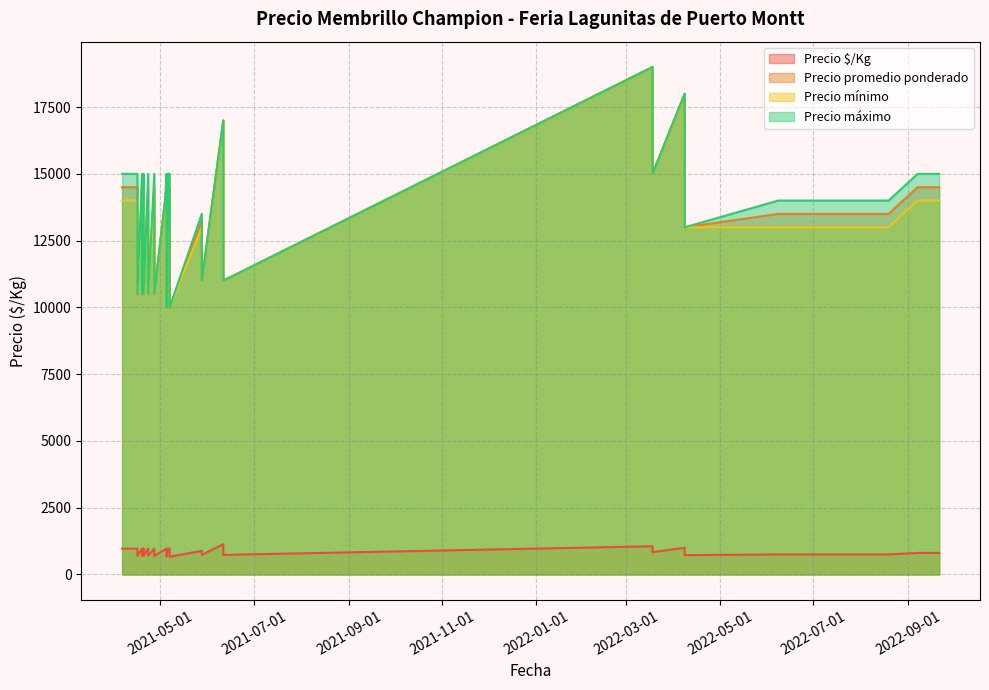

Reading right to left, list all the values displayed in this chart.

Precio $/Kg: 667	967	967	806	806	750	833	1056	806	750	700	967	750	750	733	883	700	967	700	967	967	967	667	967	750	722	889	1000	750	967	700	967	933	700	967	750	750	733	933	1133
Precio promedio ponderado: 10000	14500	14500	14500	14500	13500	15000	19000	14500	13500	10500	14500	13500	13500	11000	13250	10500	14500	10500	14500	14500	14500	10000	14500	13500	13000	16000	18000	13500	14500	10500	14500	14000	10500	14500	13500	13500	11000	14000	17000
Precio mínimo: 10000	14000	14000	14000	14000	13000	15000	19000	14000	13000	10500	14000	13000	13000	11000	13000	10500	14000	10500	14000	14000	14000	10000	14000	13000	13000	16000	18000	13000	14000	10500	14000	14000	10500	14000	13000	13000	11000	14000	17000
Precio máximo: 10000	15000	15000	15000	15000	14000	15000	19000	15000	14000	10500	15000	14000	14000	11000	13500	10500	15000	10500	15000	15000	15000	10000	15000	14000	13000	16000	18000	14000	15000	10500	15000	14000	10500	15000	14000	14000	11000	14000	17000